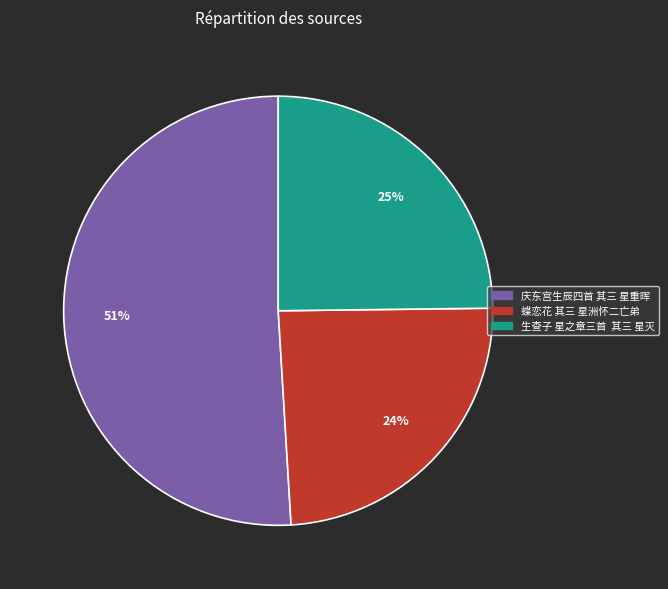

What is the smallest slice in the pie chart?

蝶恋花 其三 星洲怀二亡弟